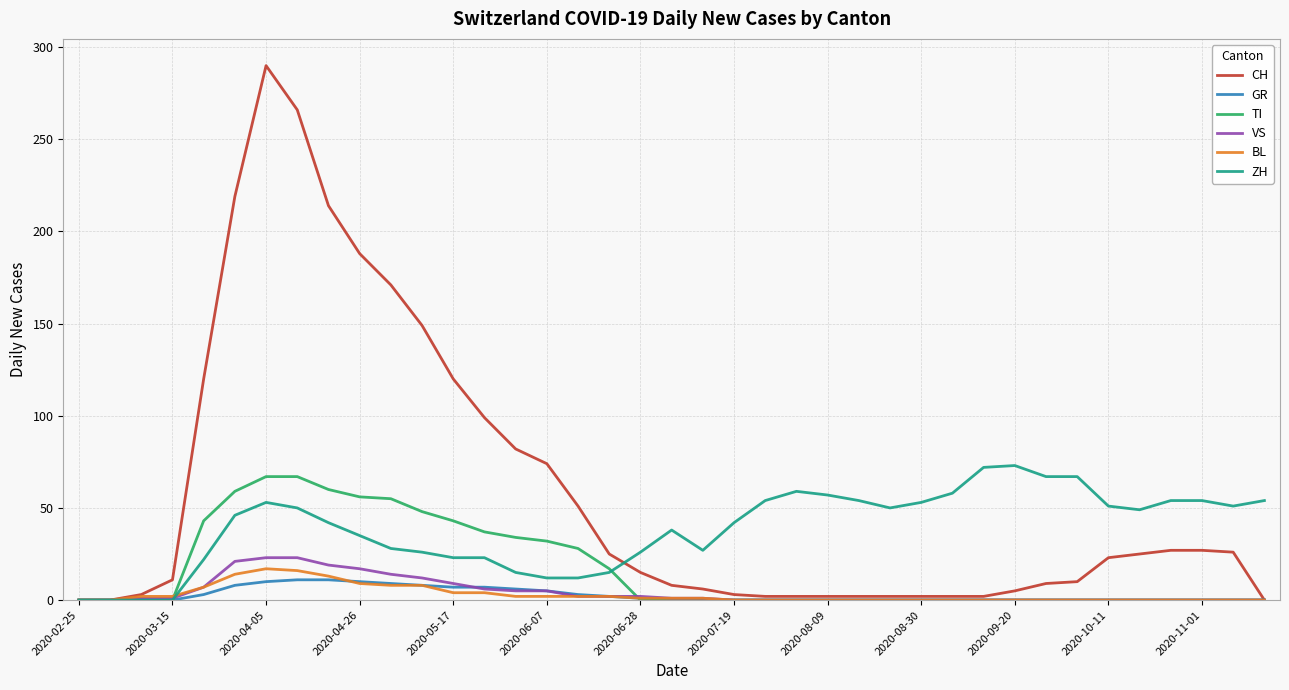

What is the highest value of the CH series?

290